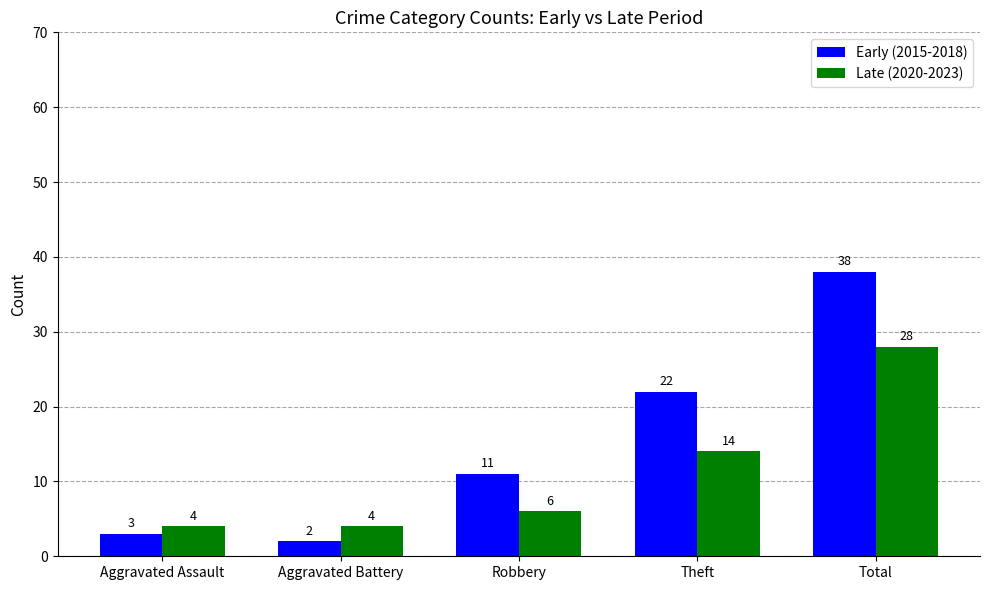

Between Aggravated Assault and Aggravated Battery, which series saw the biggest shift?

Early (2015-2018)